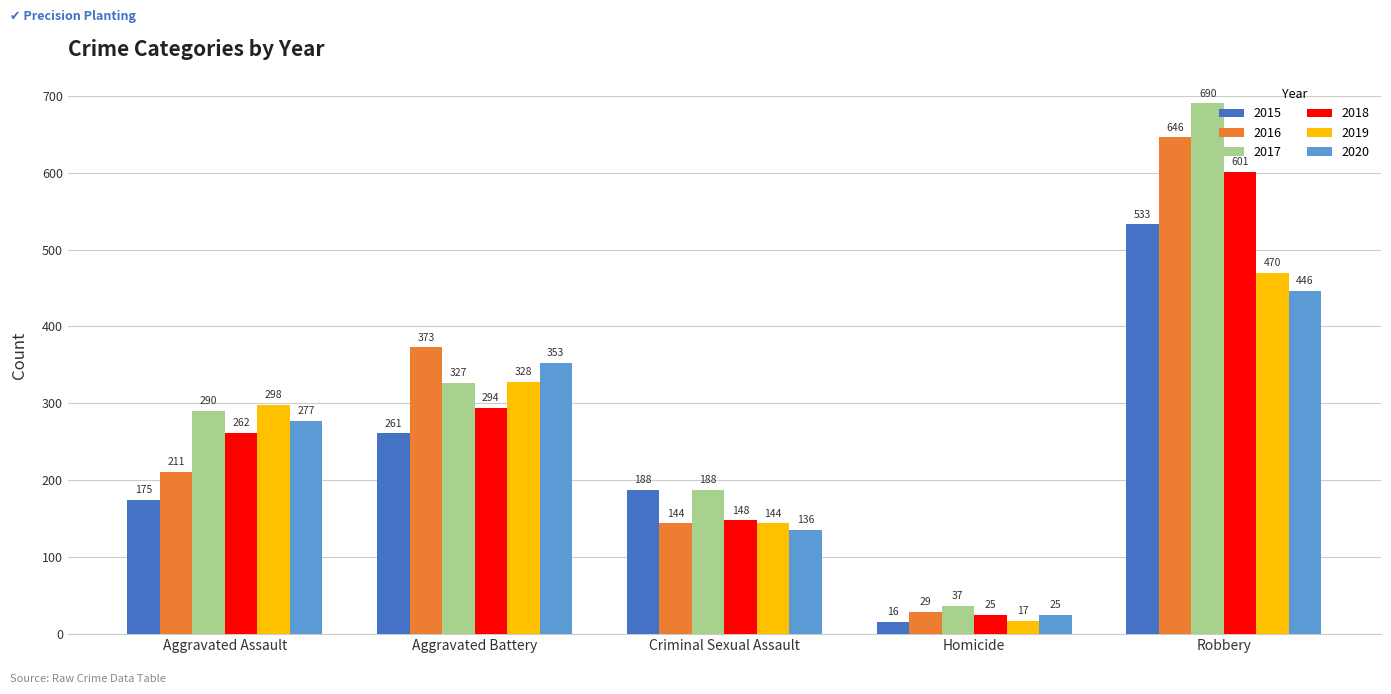

What is the label of the 5th bar from the right?

Aggravated Assault